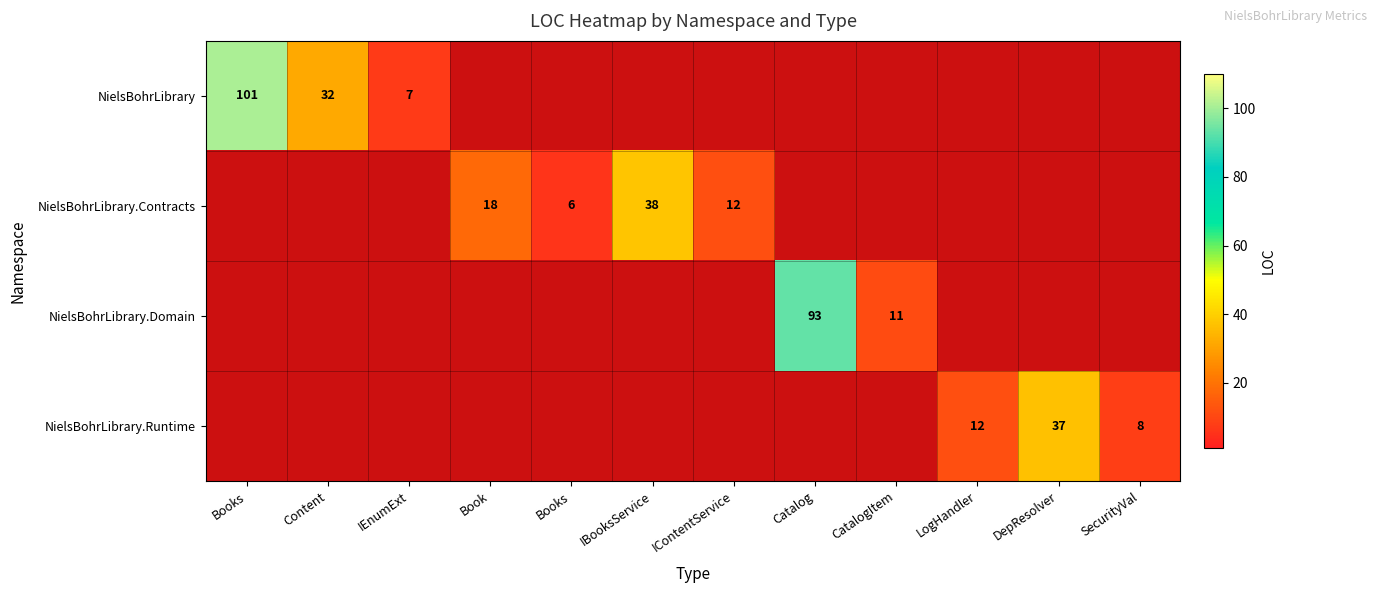

The value of NielsBohrLibrary.Contracts at IContentService is 12.0. True or false?

True